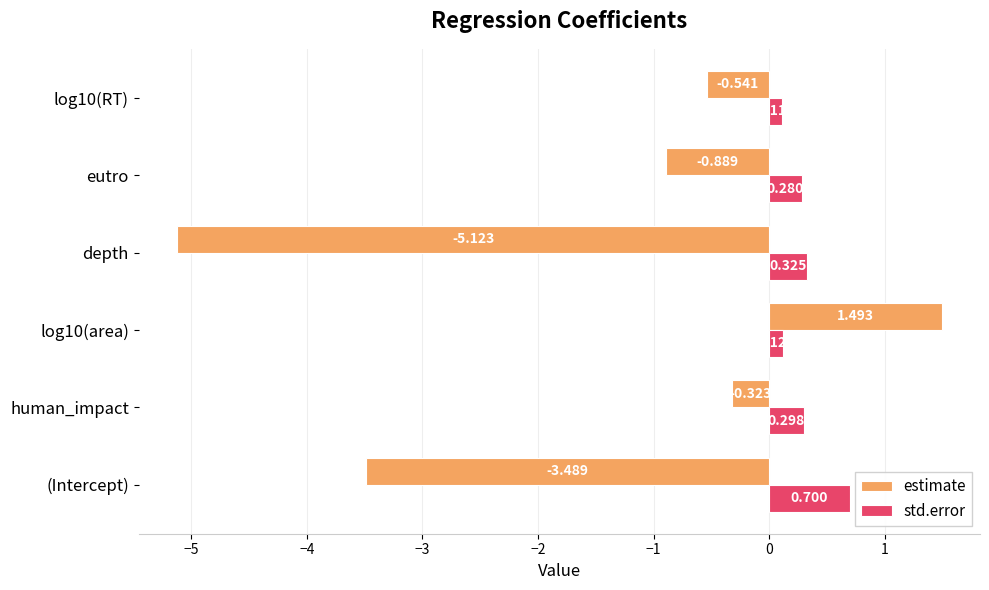

Which series has the largest range (max minus min)?

estimate